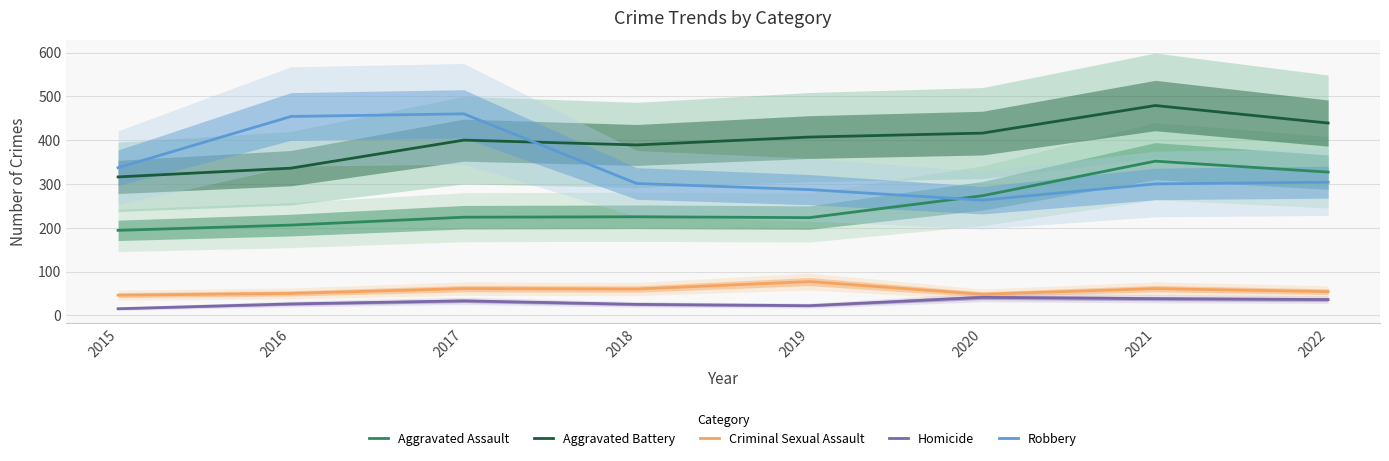

What are all the series names shown in the legend?

Aggravated Assault, Aggravated Battery, Criminal Sexual Assault, Homicide, Robbery